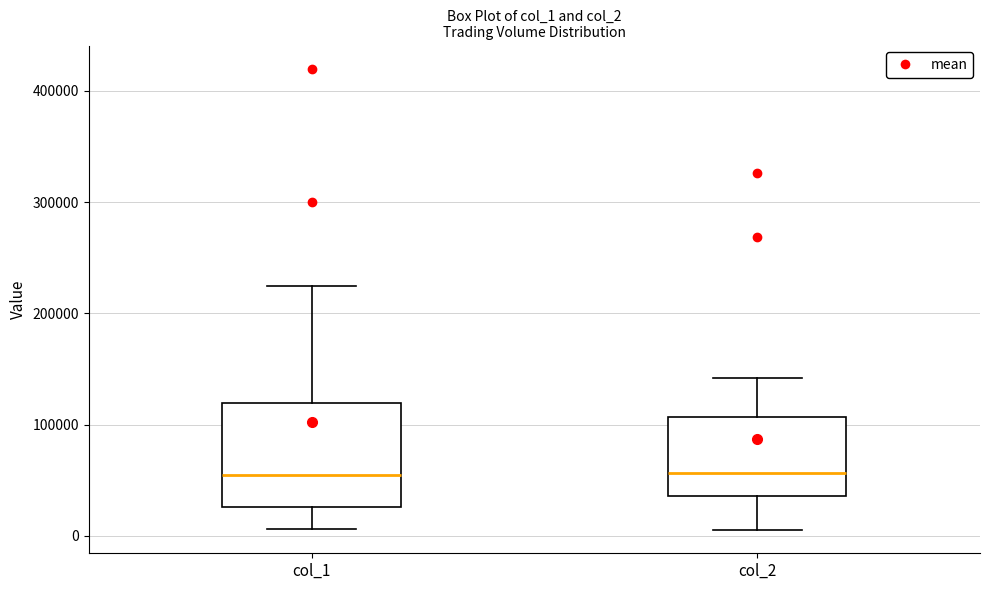

Reading left to right, read every box against the y-axis: the position of its median line, the range the box covers, and the ends of its whiskers. The values are not printed on the chart, so give them approximately, as read against the axis.

col_1: median 60000, box 30000 to 120000, whiskers 10000 to 230000
col_2: median 60000, box 40000 to 110000, whiskers 10000 to 140000